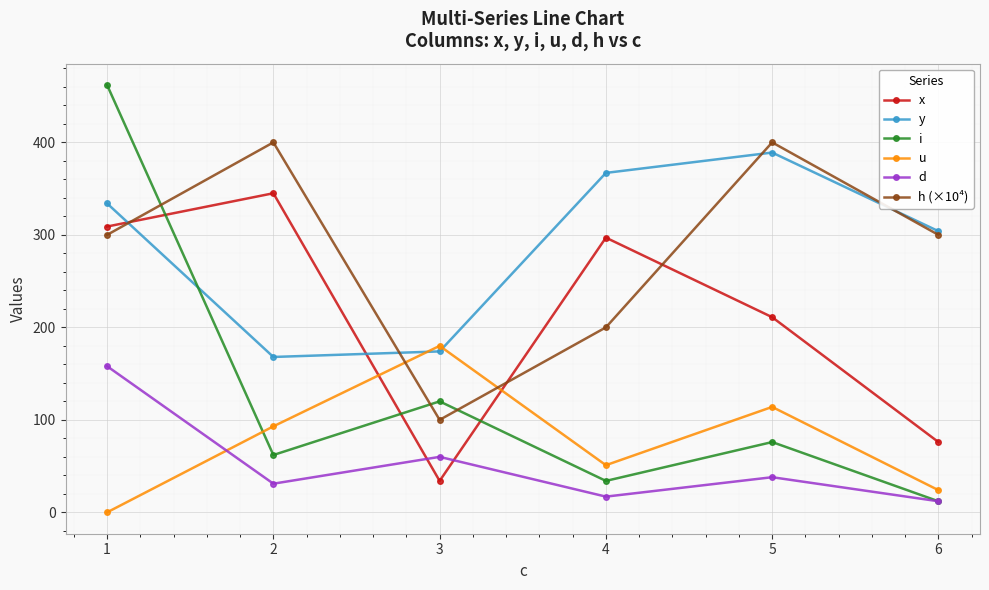

Which series has the largest total across all categories?

y